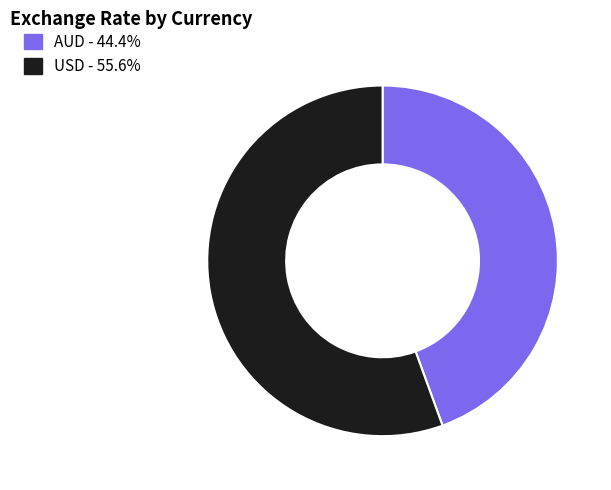

Is there any slice that represents more than half of the pie?

Yes